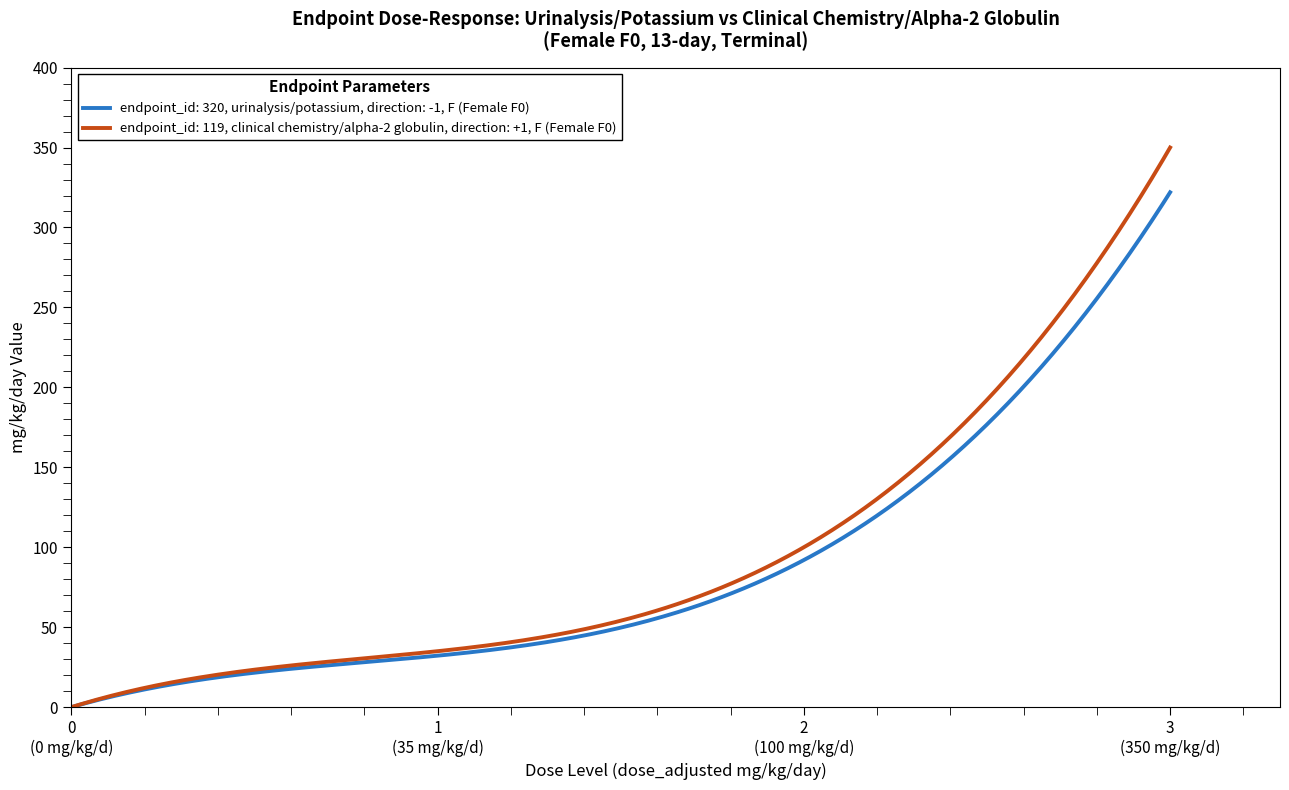

Which series has the largest range (max minus min)?

endpoint_id: 119, clinical chemistry/alpha-2 globulin, direction: +1, F (Female F0)